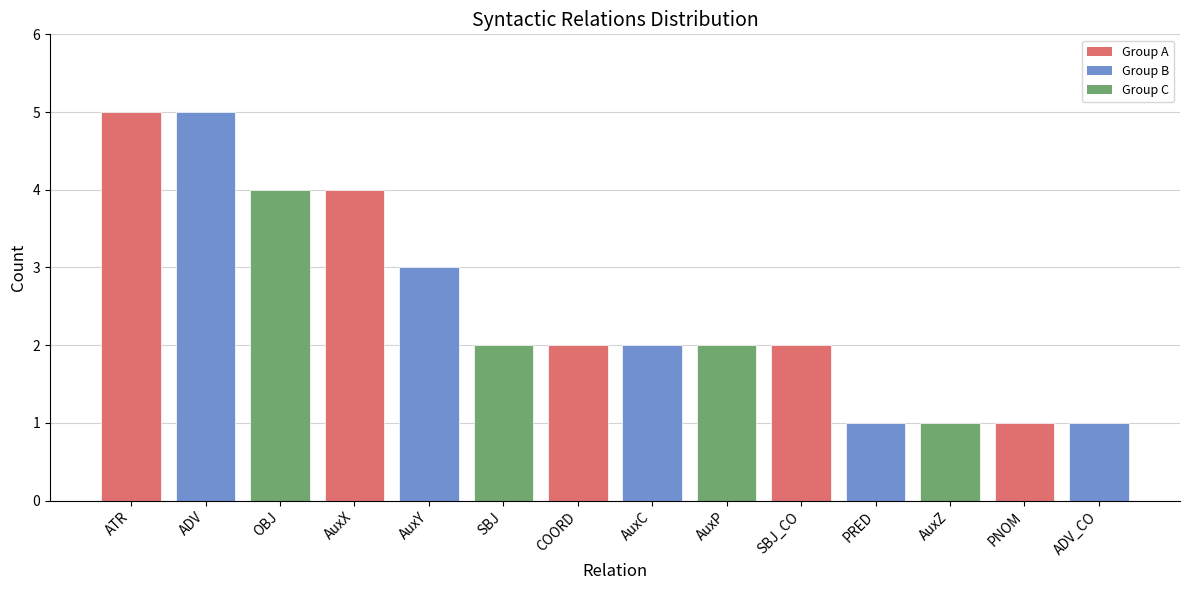

Count the number of data series in this chart.

1